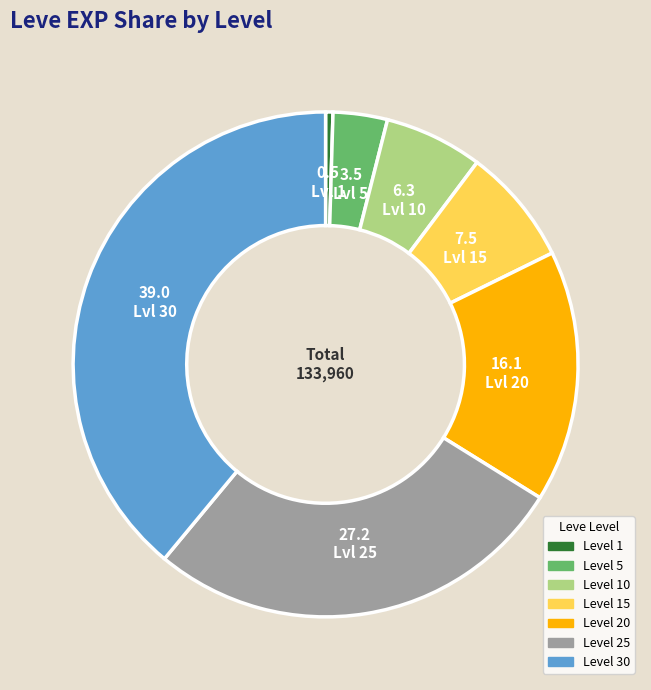

Is there any slice that represents more than half of the pie?

No